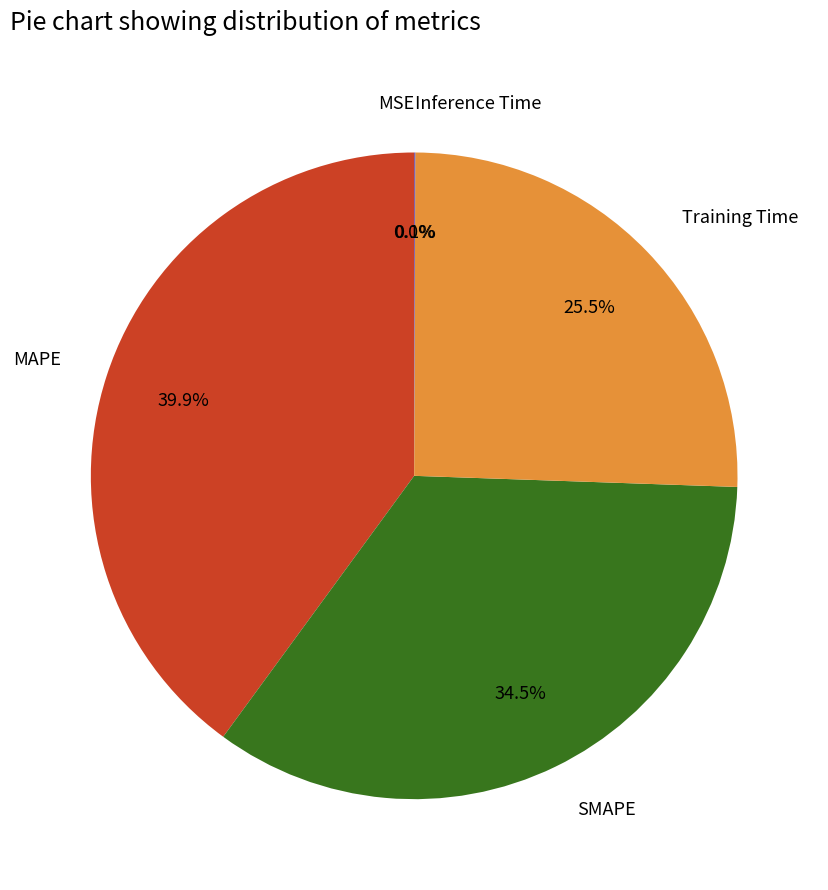

True or false: Training Time accounts for 37% of the total.

False